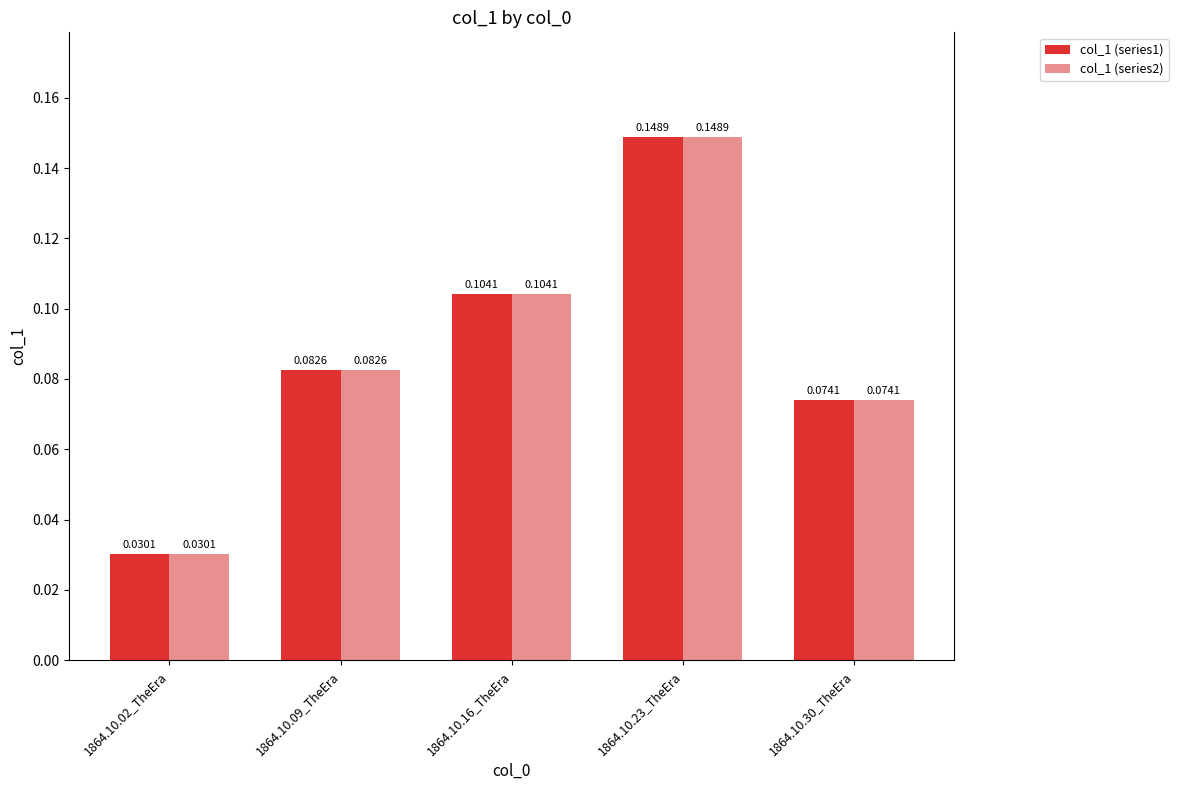

Is the value of col_1 (series1) at 1864.10.09_TheEra greater than the value of col_1 (series2) at 1864.10.23_TheEra?

No